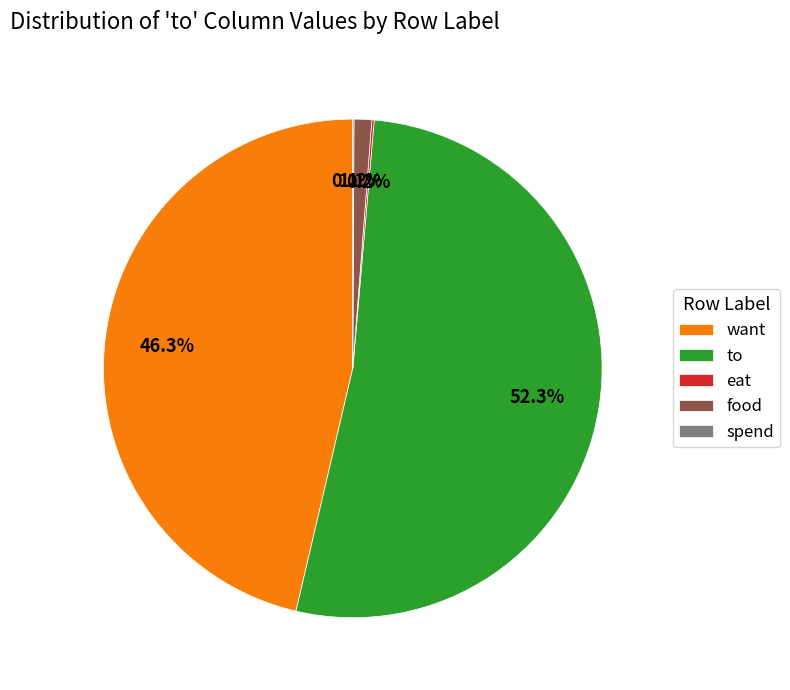

Does to account for over 50% of the chart?

Yes